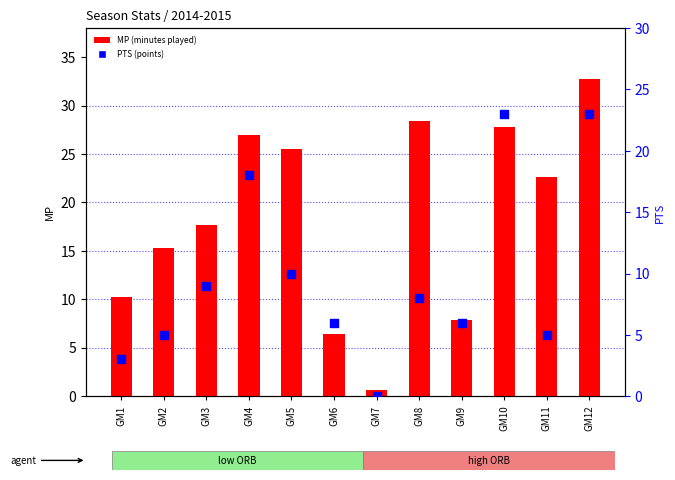

What is the total value across all series at GM8?

36.4